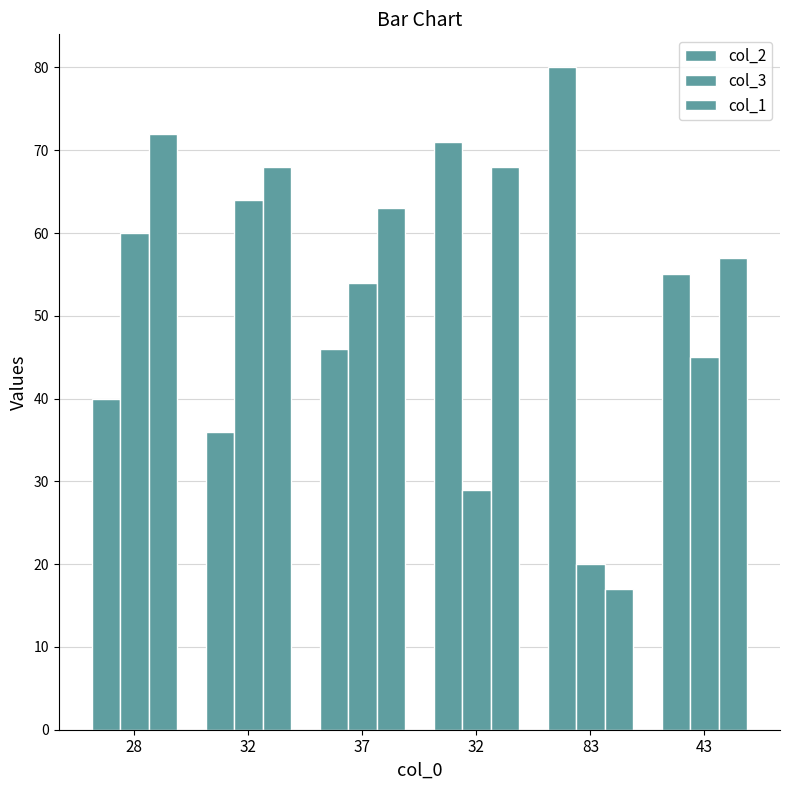

At which label does col_1 reach its peak?

28